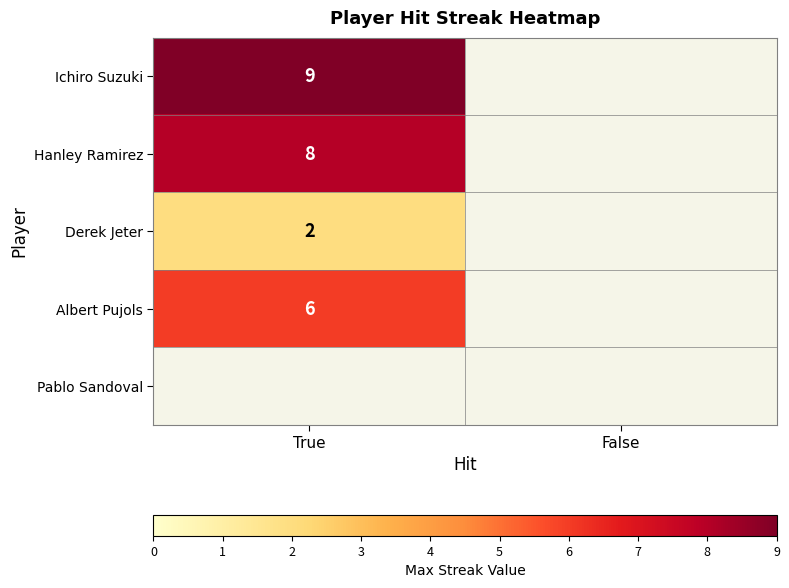

What is the spread (max minus min) of values at True?

7.0